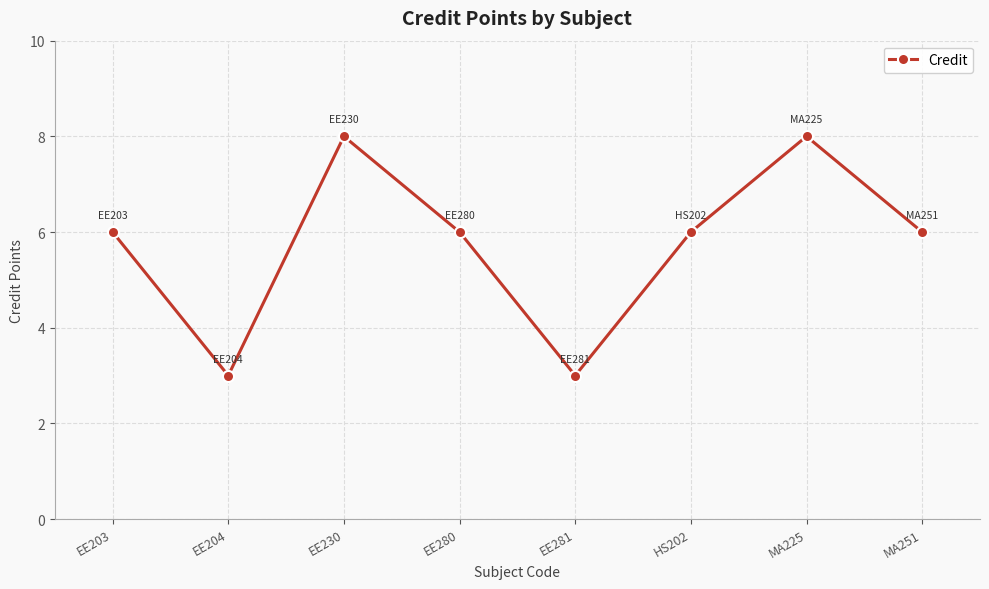

What position from the right is MA225?

2